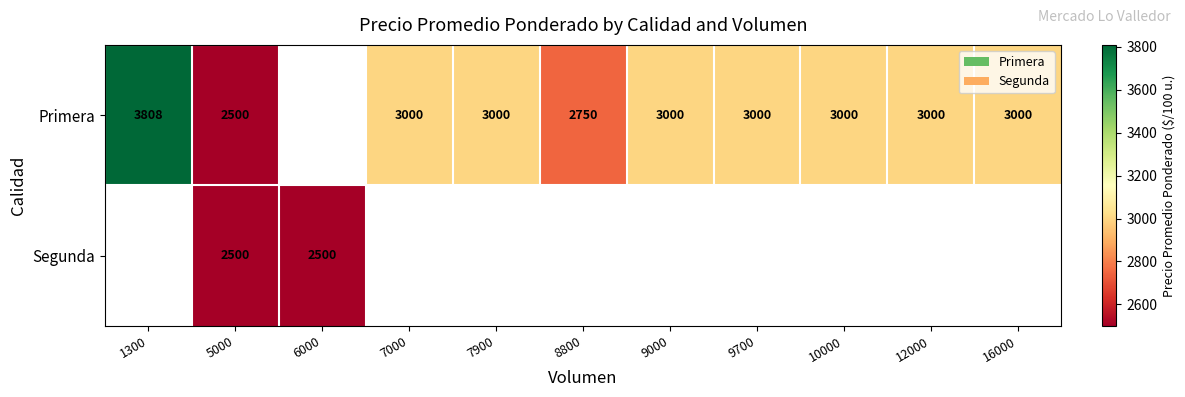

The value of Primera at 12000 is 1435. True or false?

False